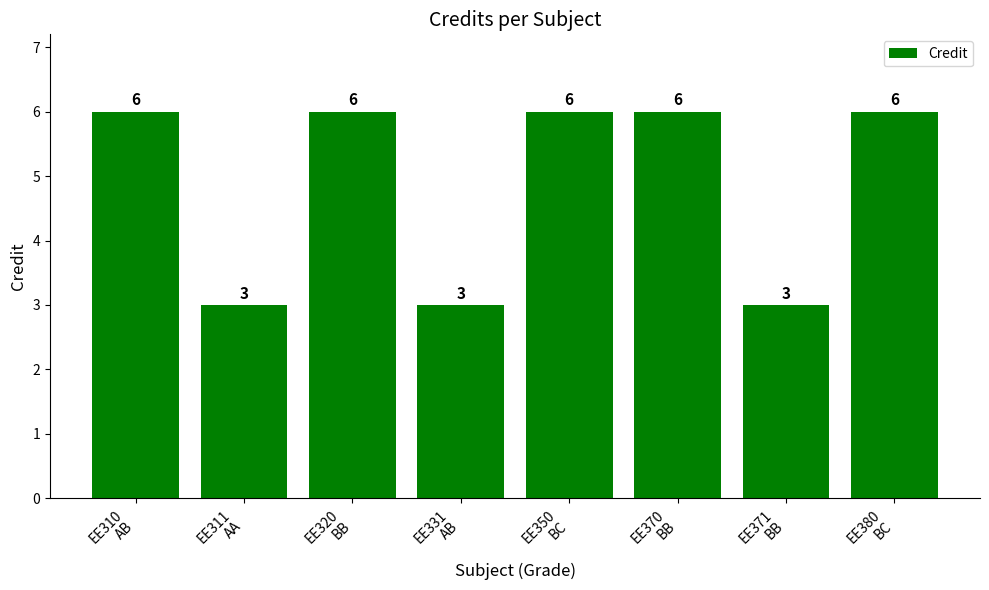

Reading left to right, extract all data points from this chart.

6	3	6	3	6	6	3	6